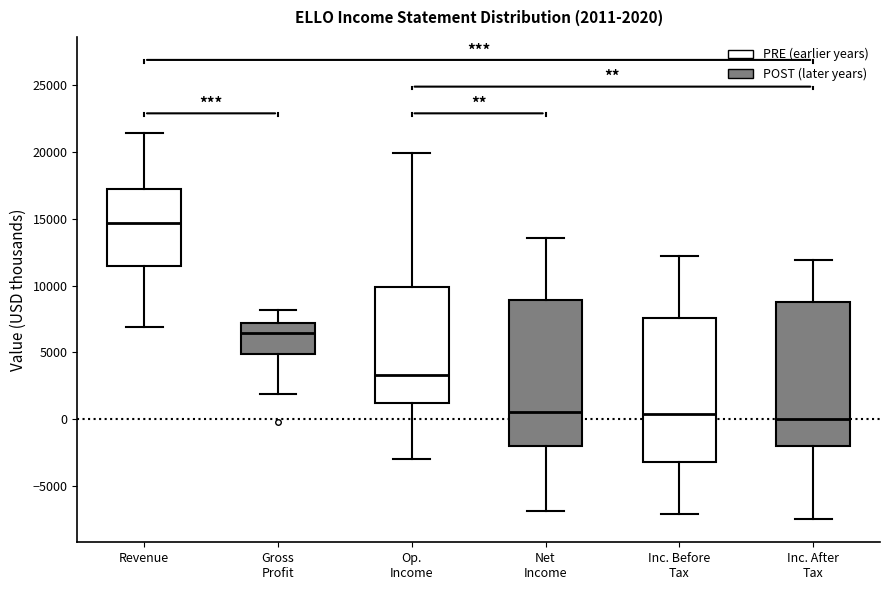

Which box has the highest median line?

Revenue